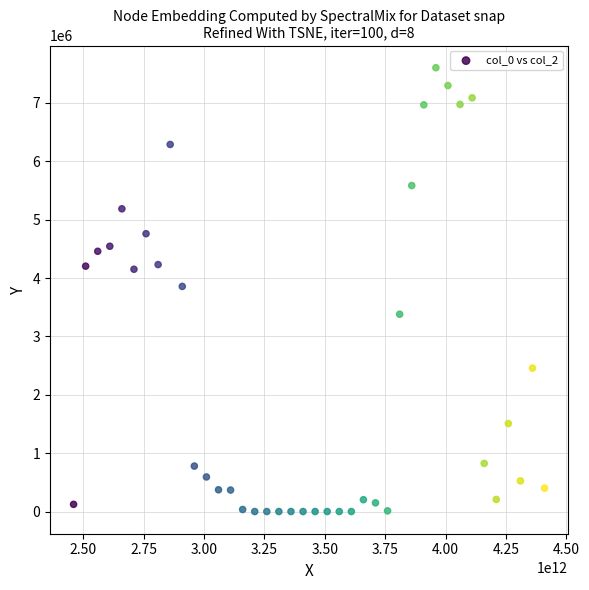

What is the range of X values (max minus min)?

1950000000000.0